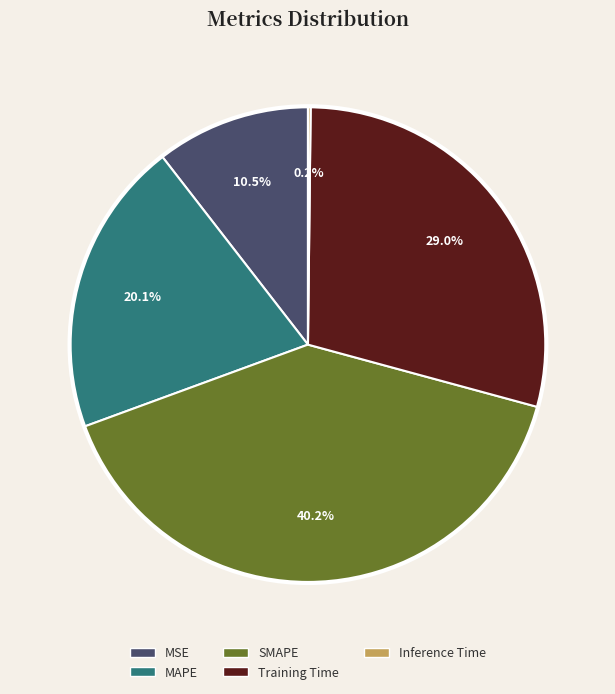

Does MSE account for over 50% of the chart?

No